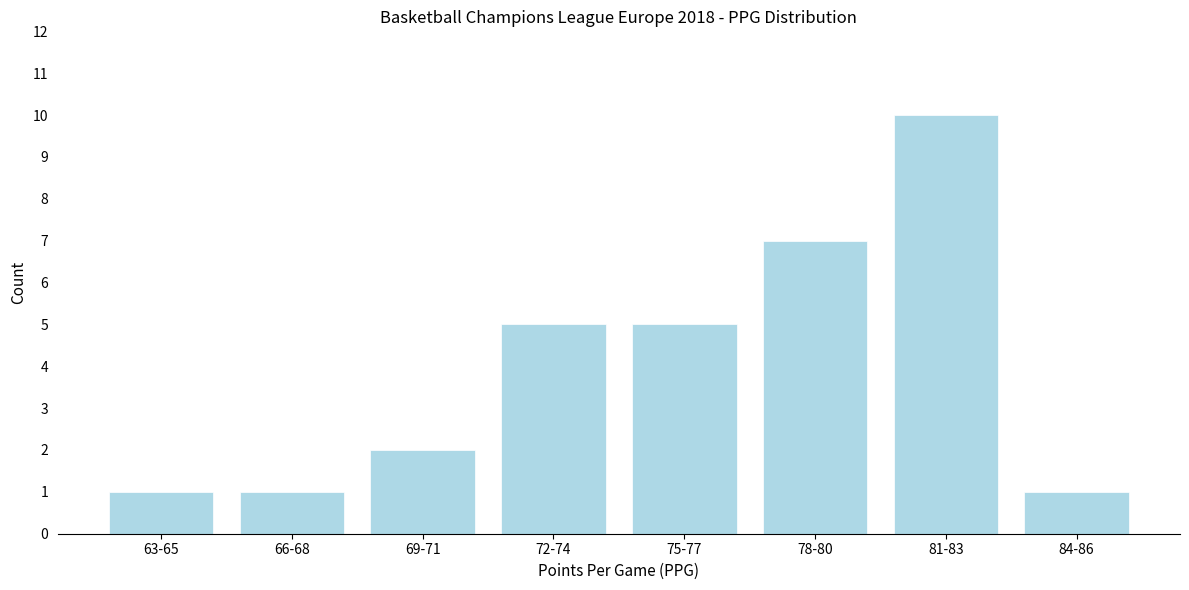

Reading left to right, list all the values displayed in this chart.

63-65=1	66-68=1	69-71=2	72-74=5	75-77=5	78-80=7	81-83=10	84-86=1